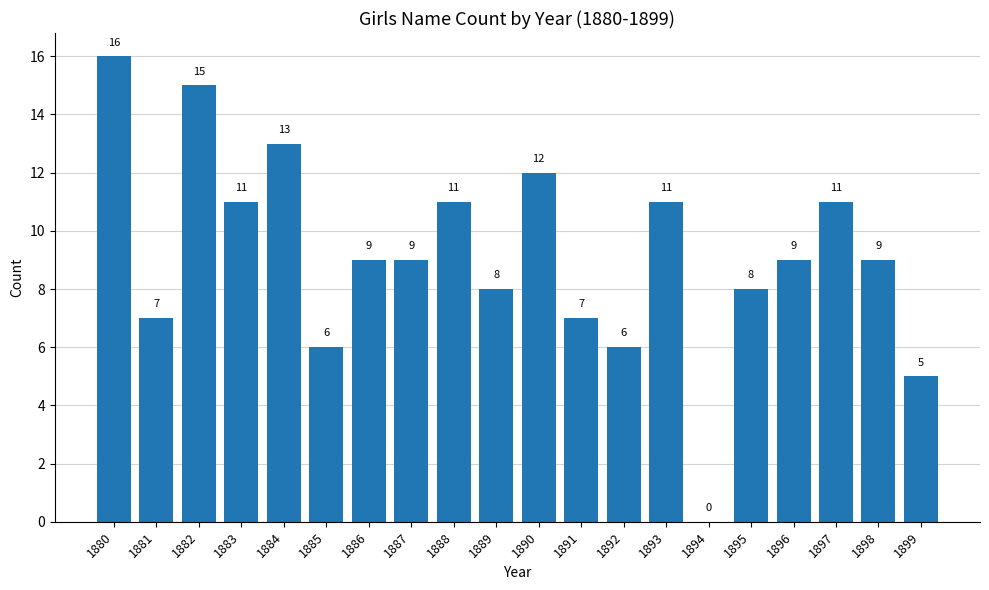

Does the chart contain stacked bars?

No